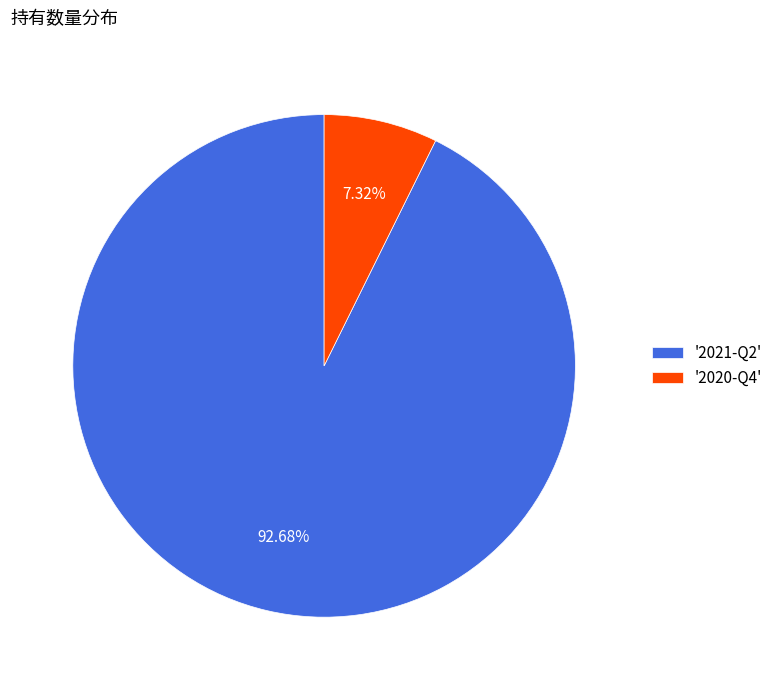

Is the sum of '2021-Q2' and '2020-Q4' greater than half?

Yes